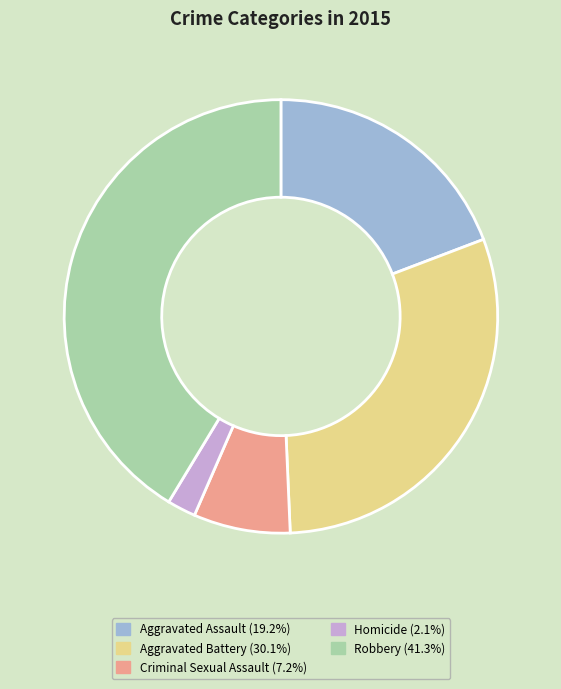

Which has a higher value, Robbery or Aggravated Battery?

Robbery